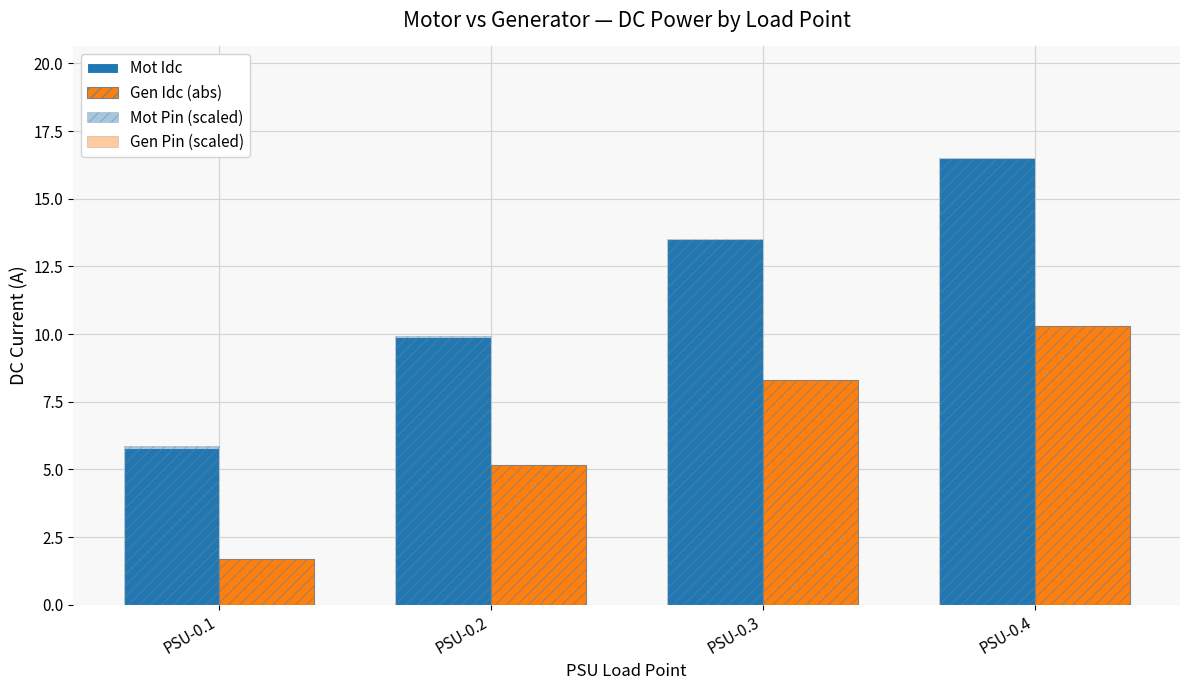

What is the difference between the maximum and minimum values in the Gen Idc (abs) series?

8.6